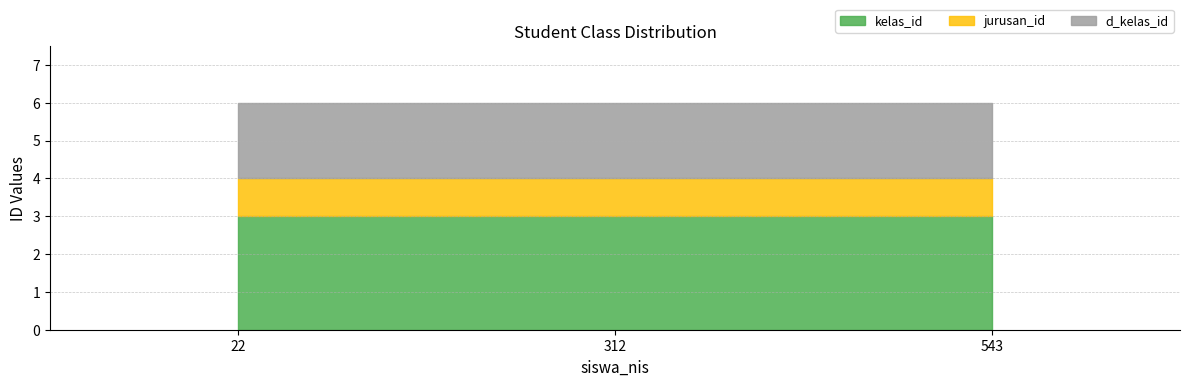

List the series in order of their peak value, lowest first.

jurusan_id, d_kelas_id, kelas_id